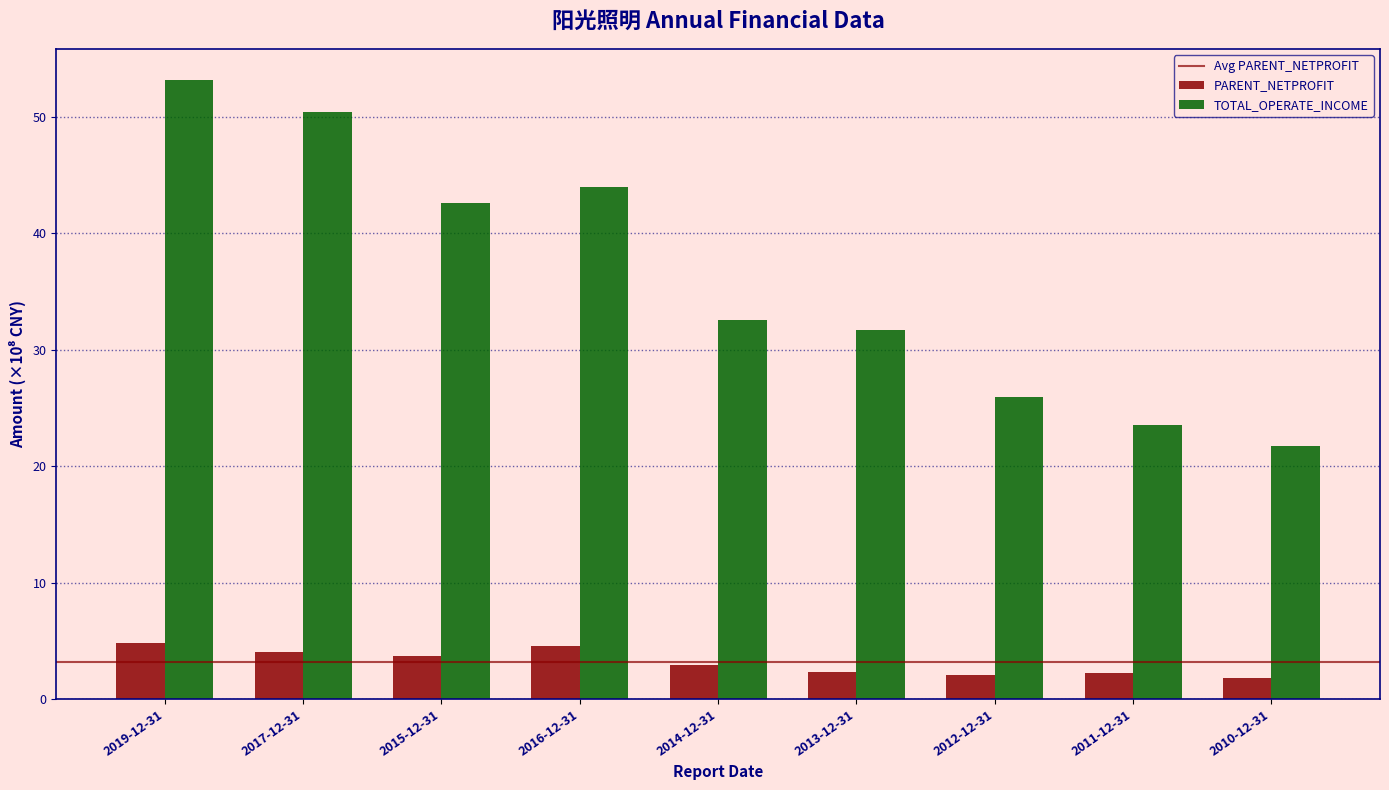

What is the sum of all PARENT_NETPROFIT values?

28.5